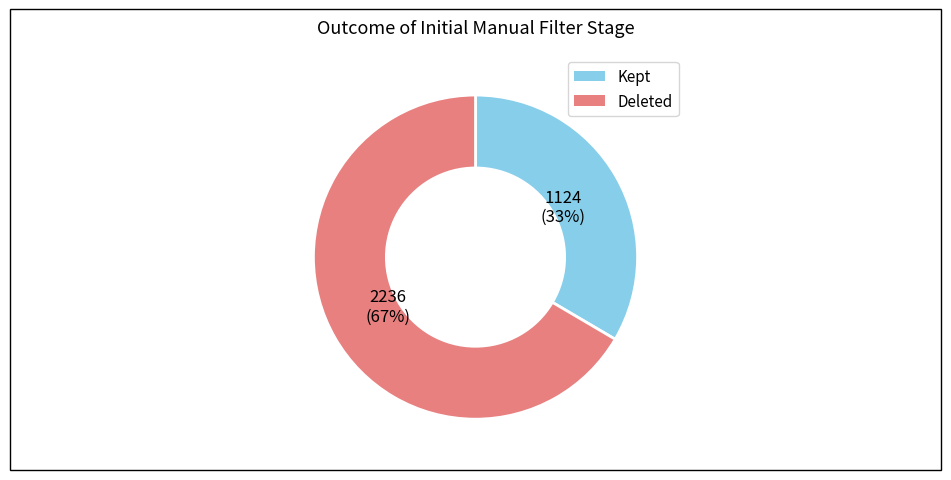

To the nearest percent, what is the average slice percentage?

50%